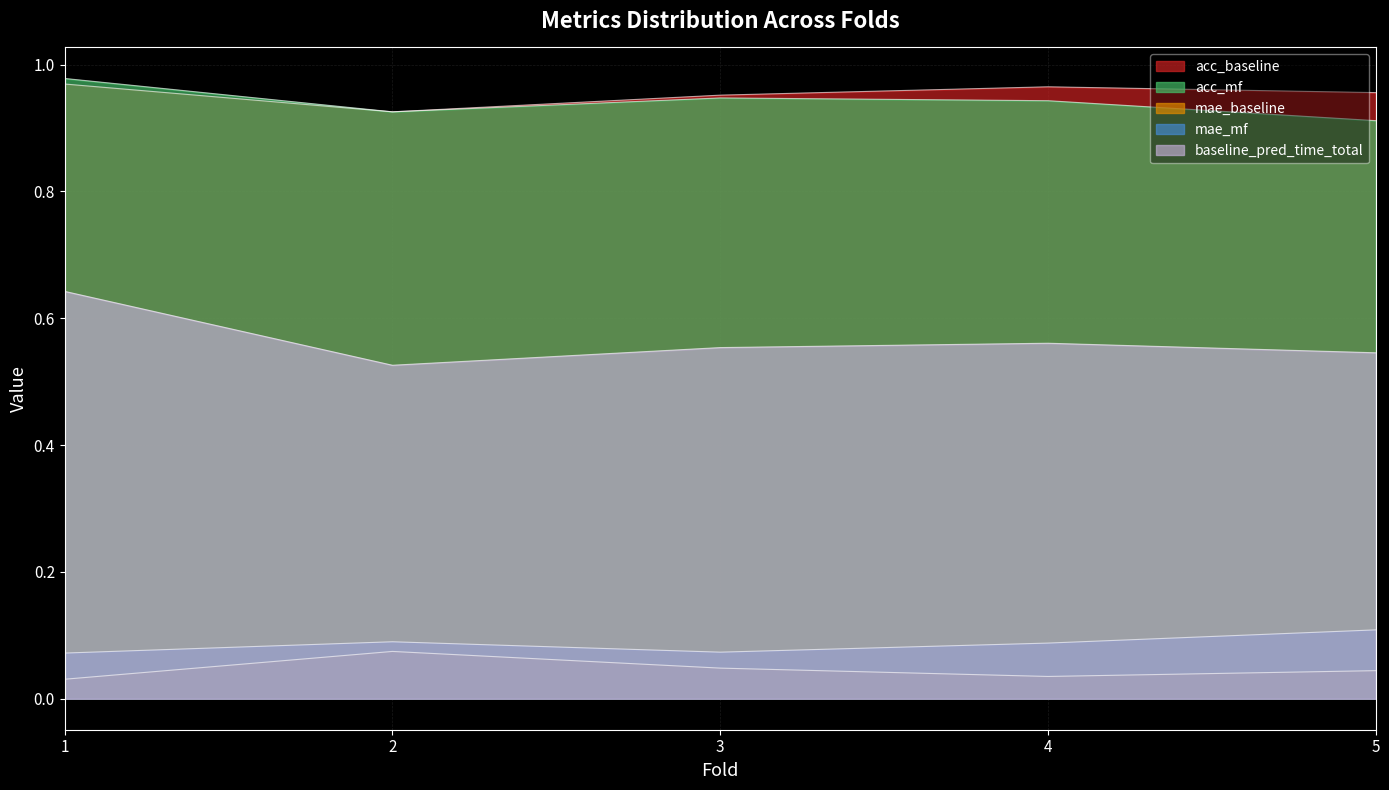

At which category does mae_baseline reach its first local peak?

2